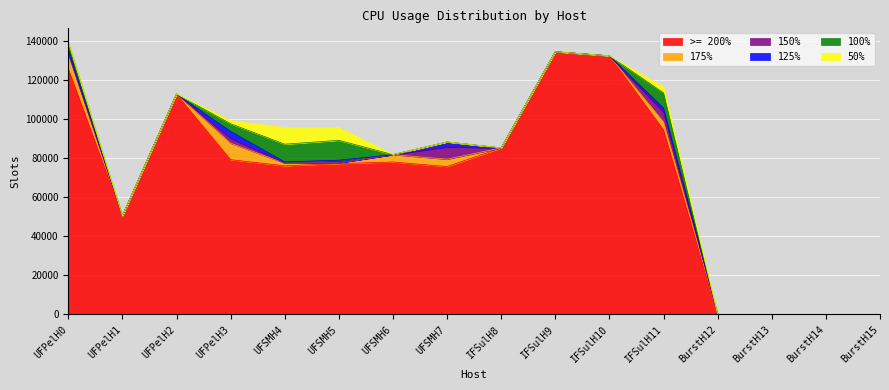

What is the greatest value displayed?

134396